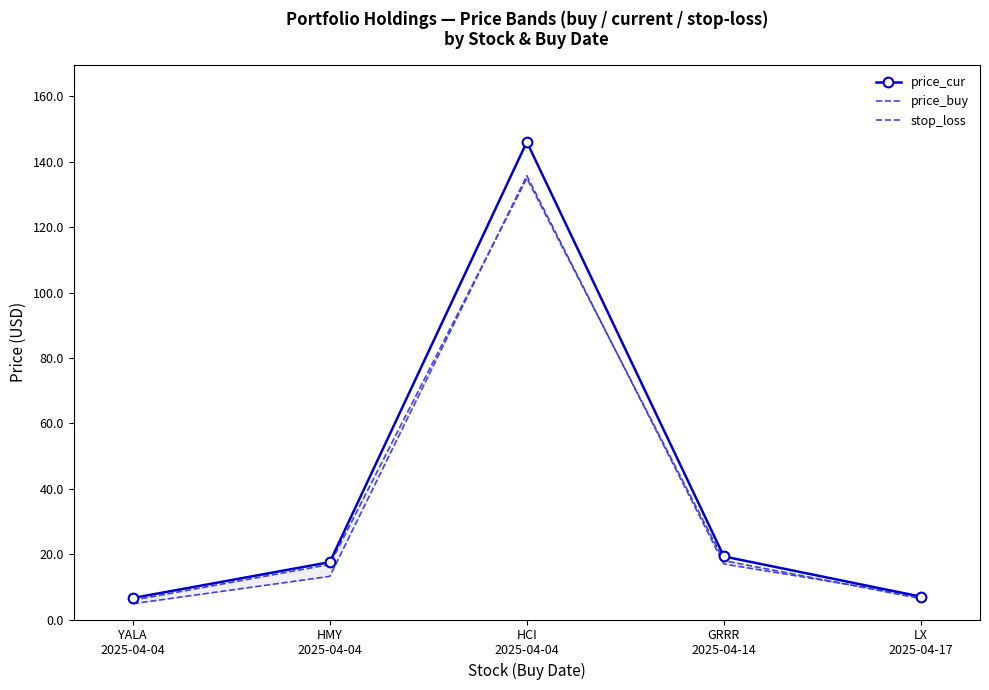

Reading right to left, transcribe all the data shown in this chart.

price_cur: 7.0	19.3	146.1	17.6	6.6
price_buy: 7.1	17.0	135.8	13.2	4.8
stop_loss: 6.4	18.0	135.0	16.8	5.9